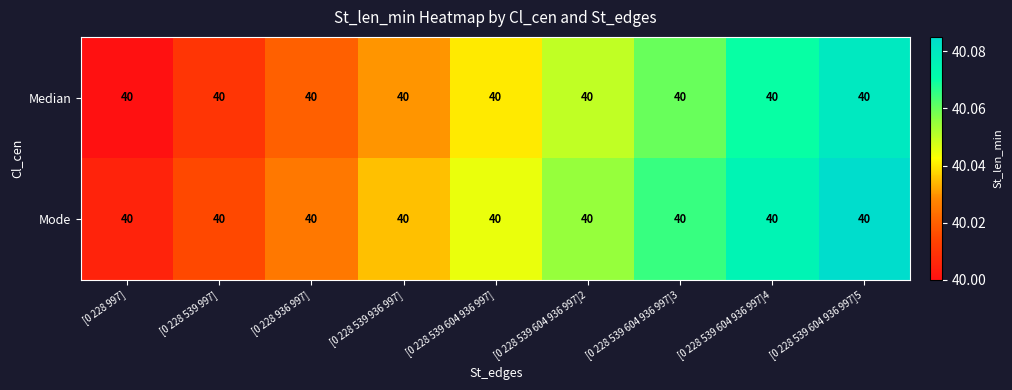

What is the total value across all series at [0 228 539 604 936 997]?

80.1